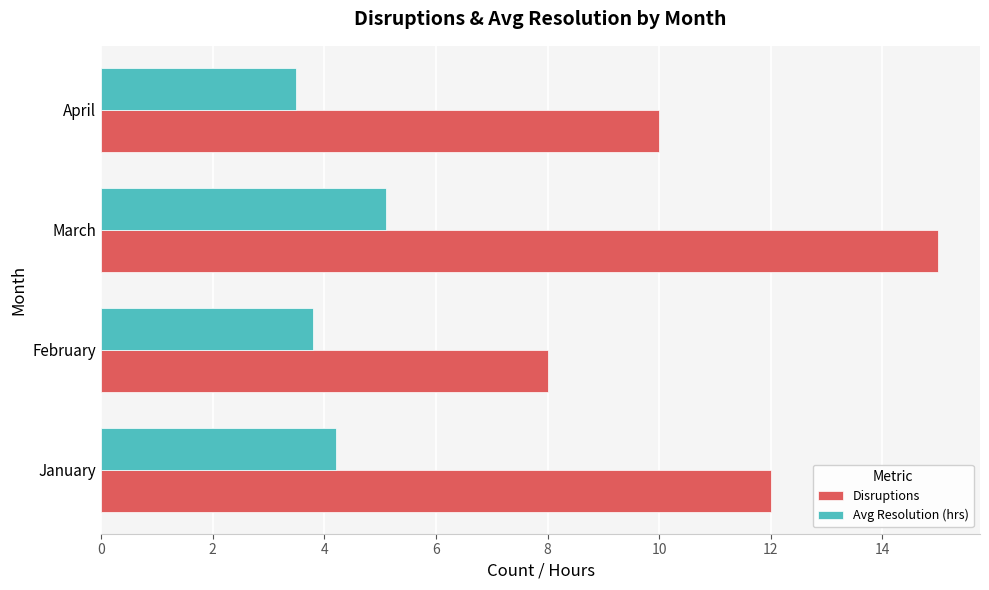

What are all the series names shown in the legend?

Disruptions, Avg Resolution (hrs)